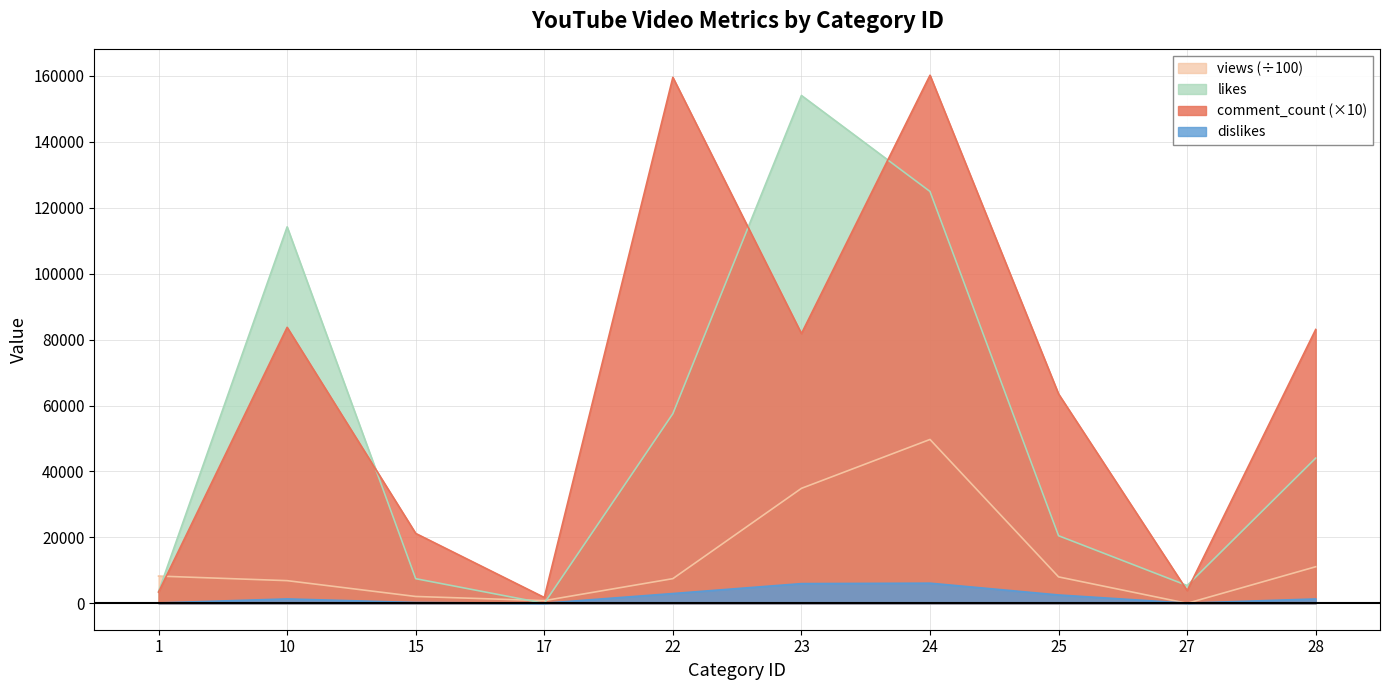

Where is likes nearest to the value 77022?

22